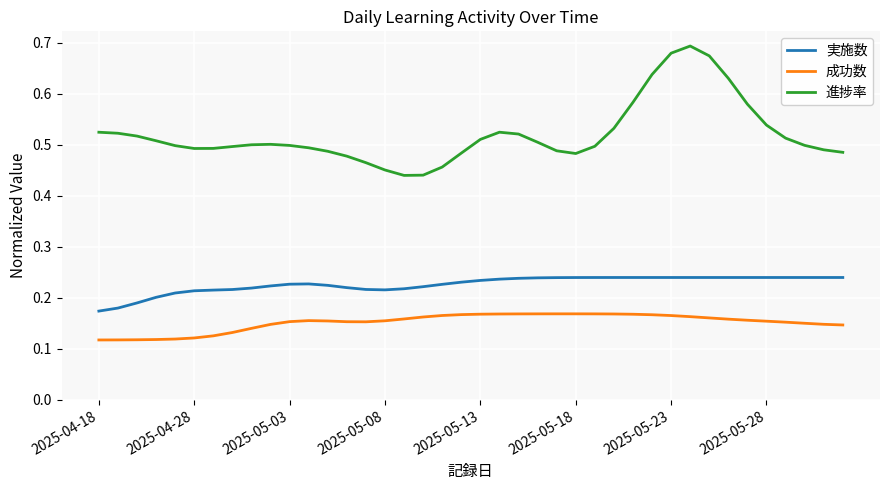

List the series in order of their overall mean, lowest first.

成功数, 実施数, 進捗率